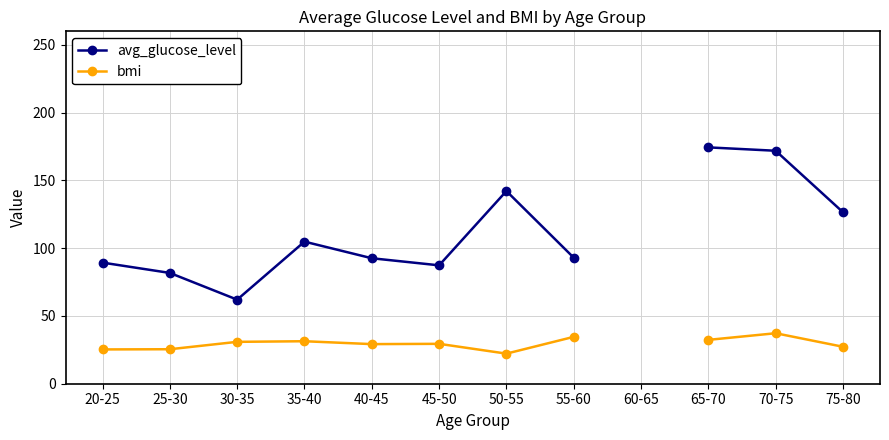

At which category does the chart reach its peak across all series?

65-70